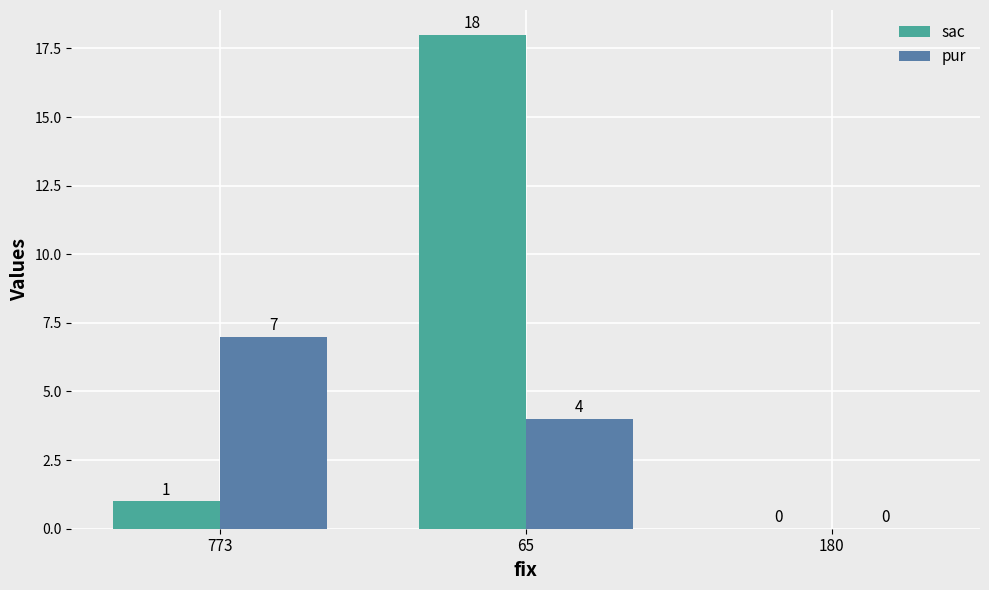

At which category is the sum across all series the highest?

65